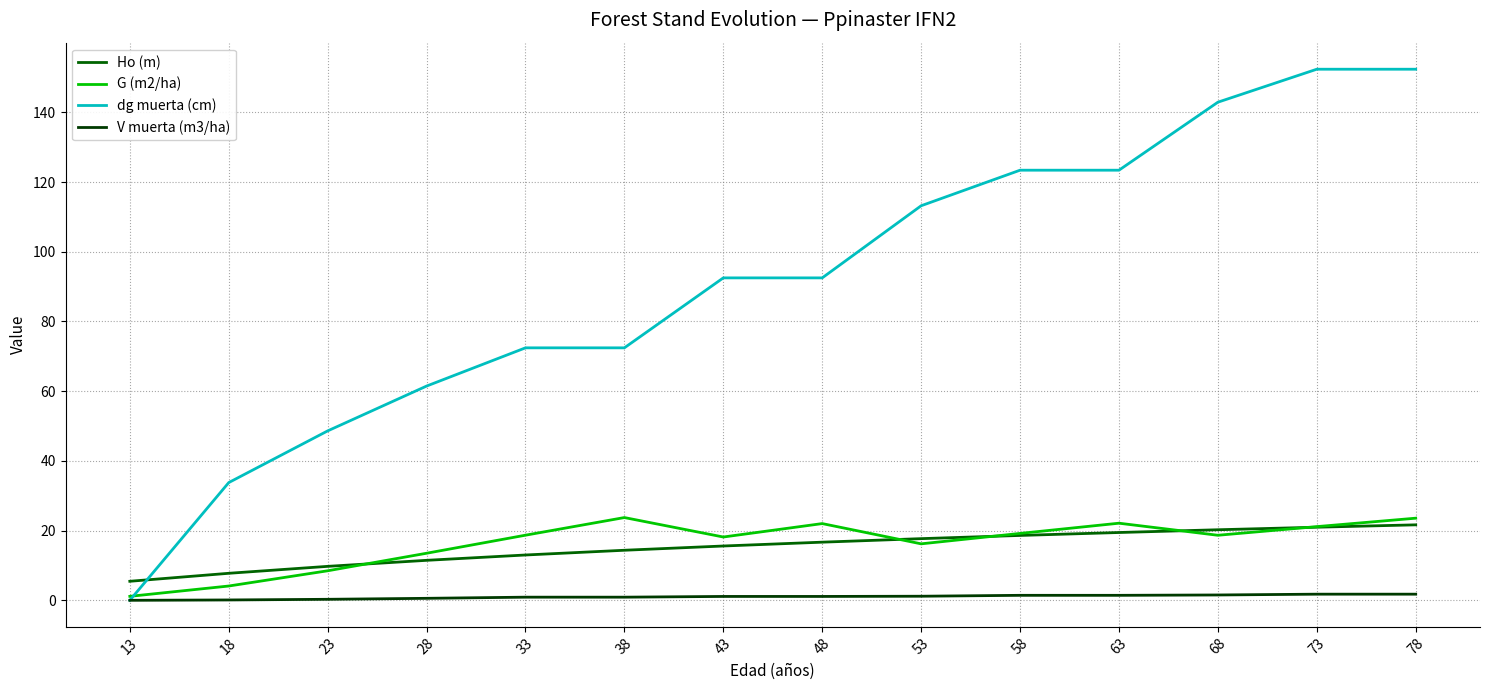

True or false: dg muerta (cm) has a value of 229.2 at 73.

False